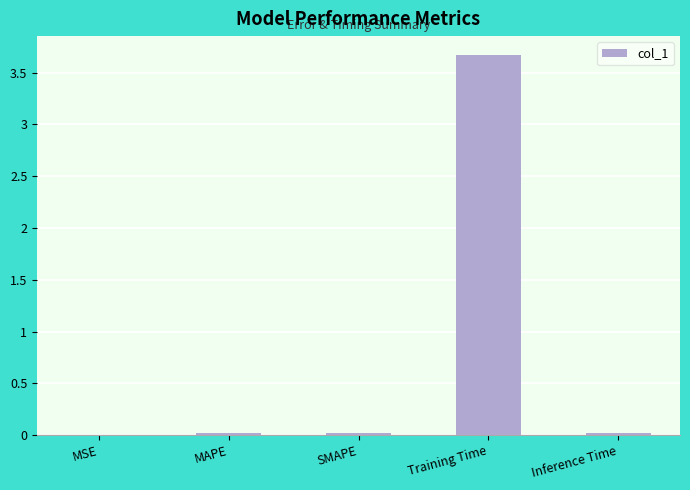

Are the bars horizontal?

No